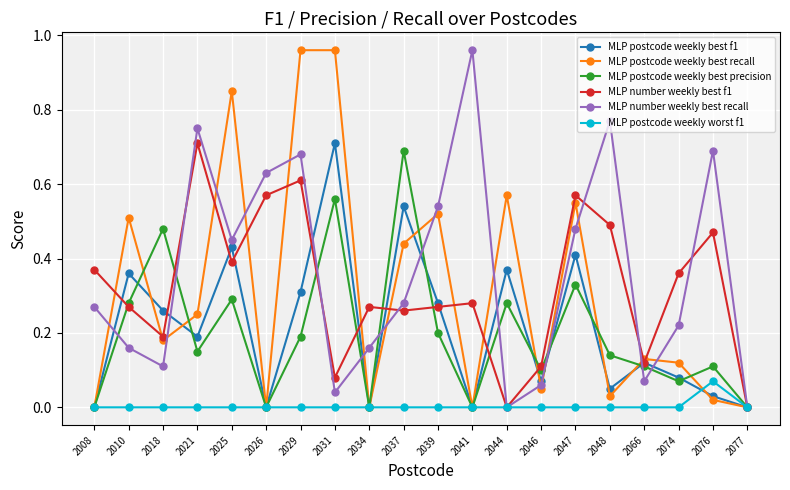

The MLP postcode weekly best precision series shows 0.9 at 2031. True or false?

False